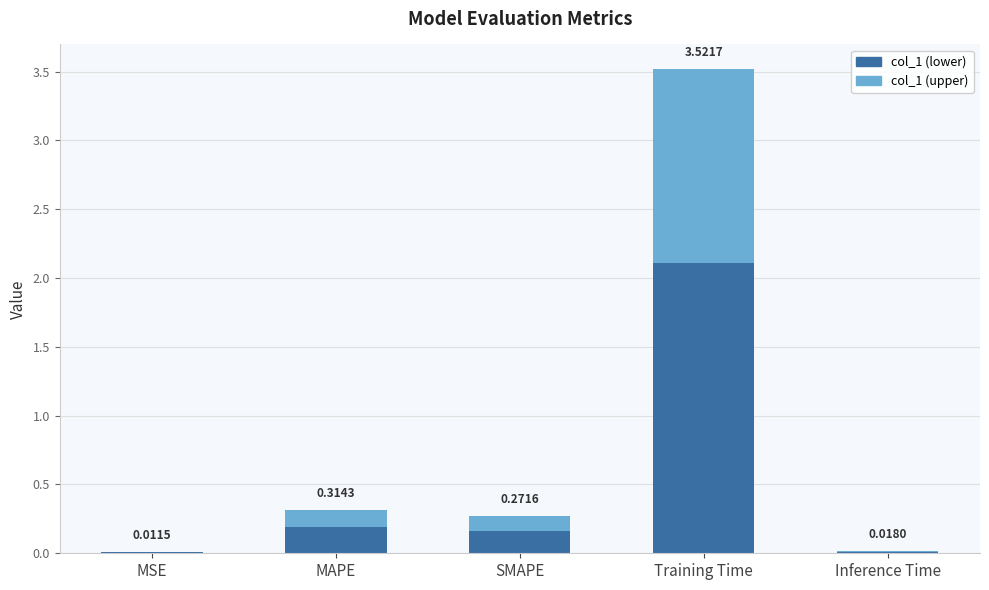

At which category is the sum across all series the highest?

Training Time